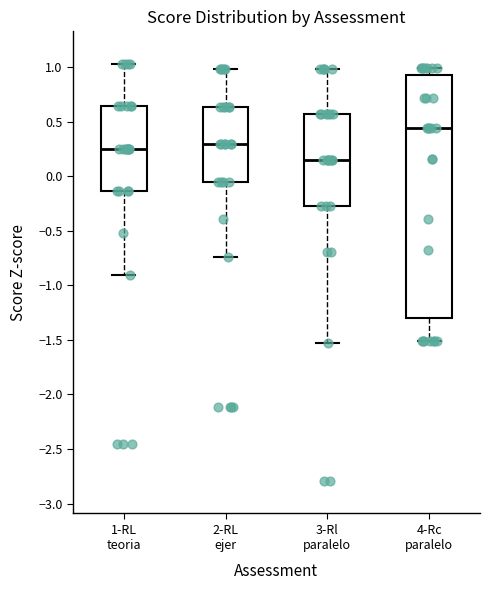

Which box has the highest median line?

4-Rc paralelo